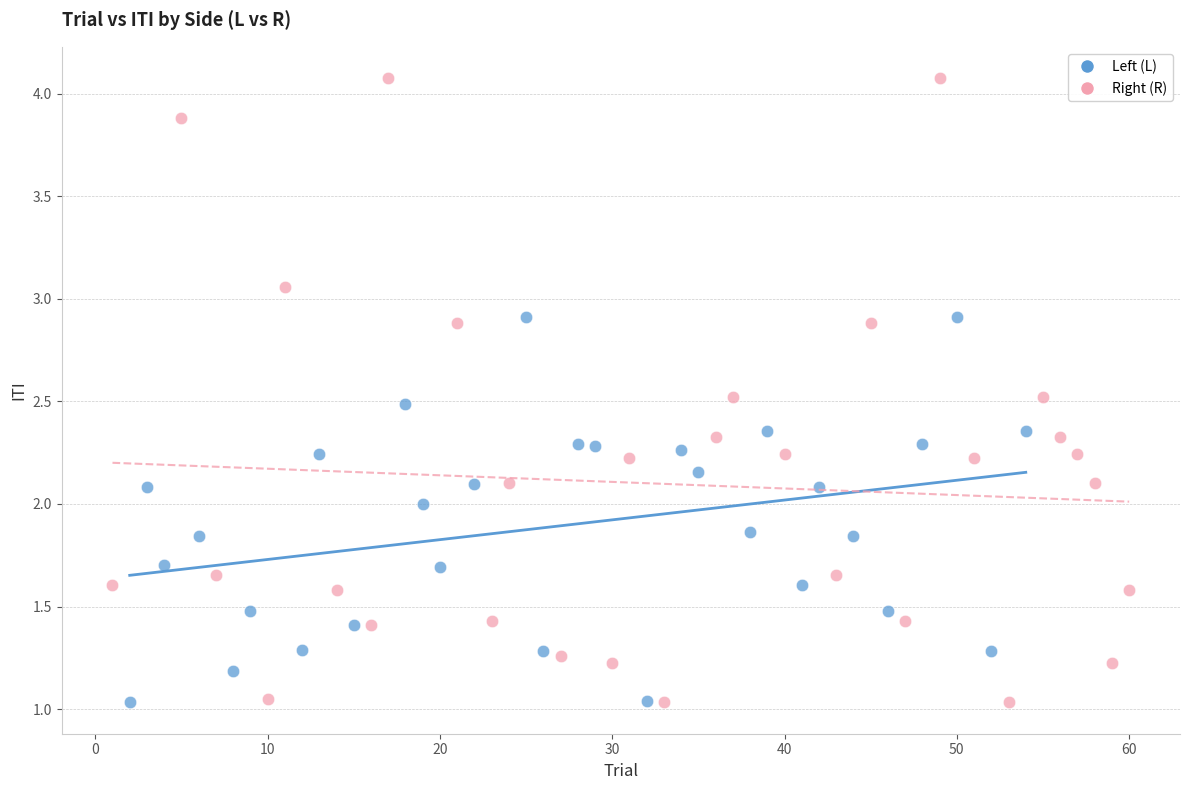

Which series contains the highest Y value?

Right (R)